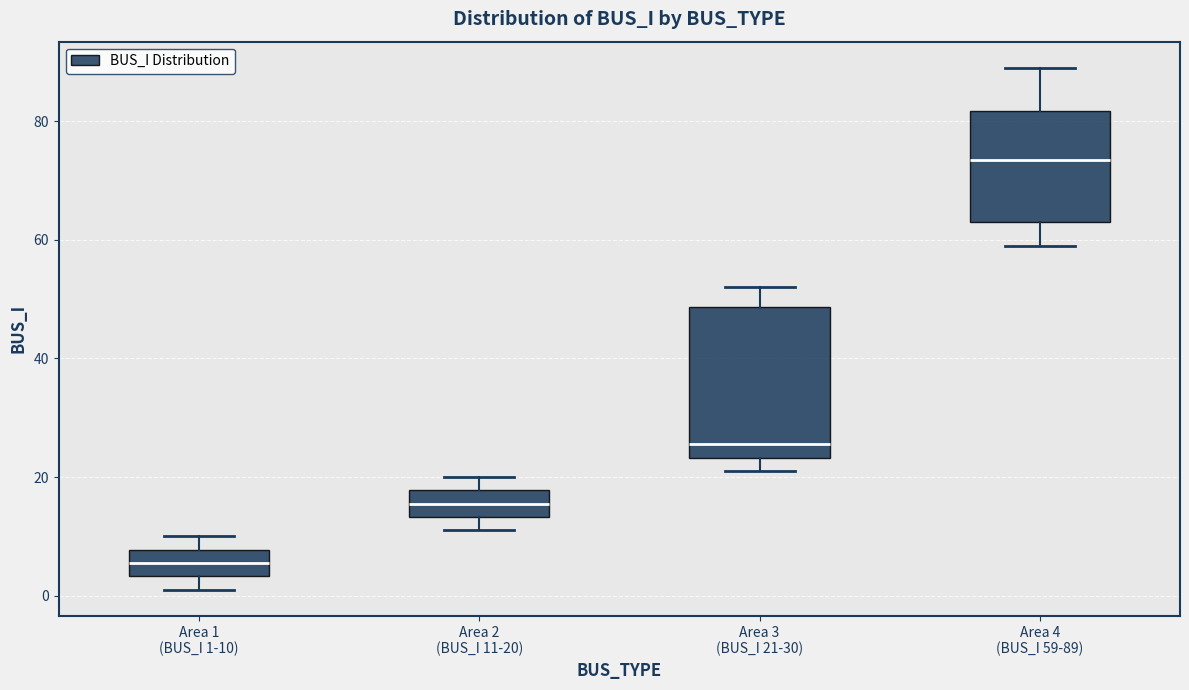

Which box's median line is the lowest?

Area 1 (BUS_I 1-10)